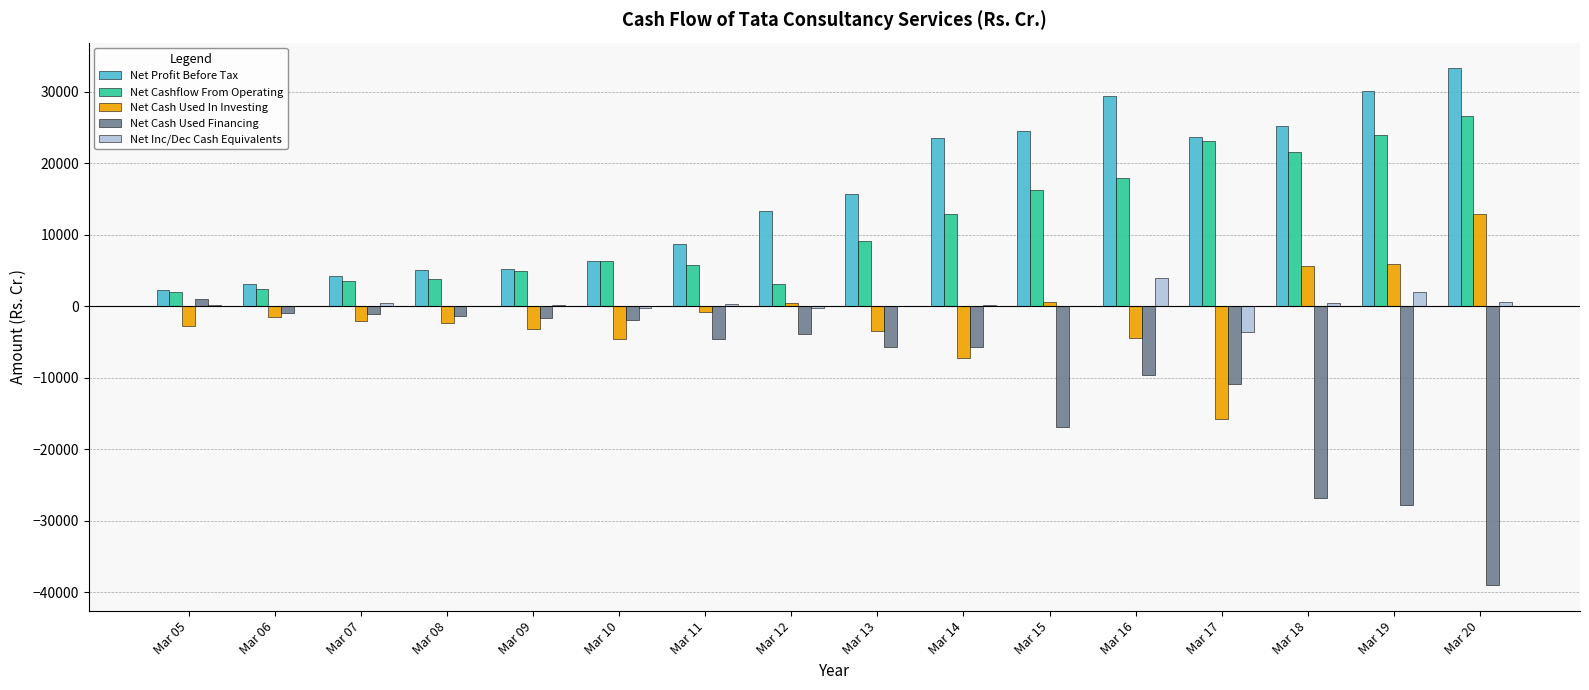

At which label is Net Cash Used Financing closest to -19045?

Mar 15